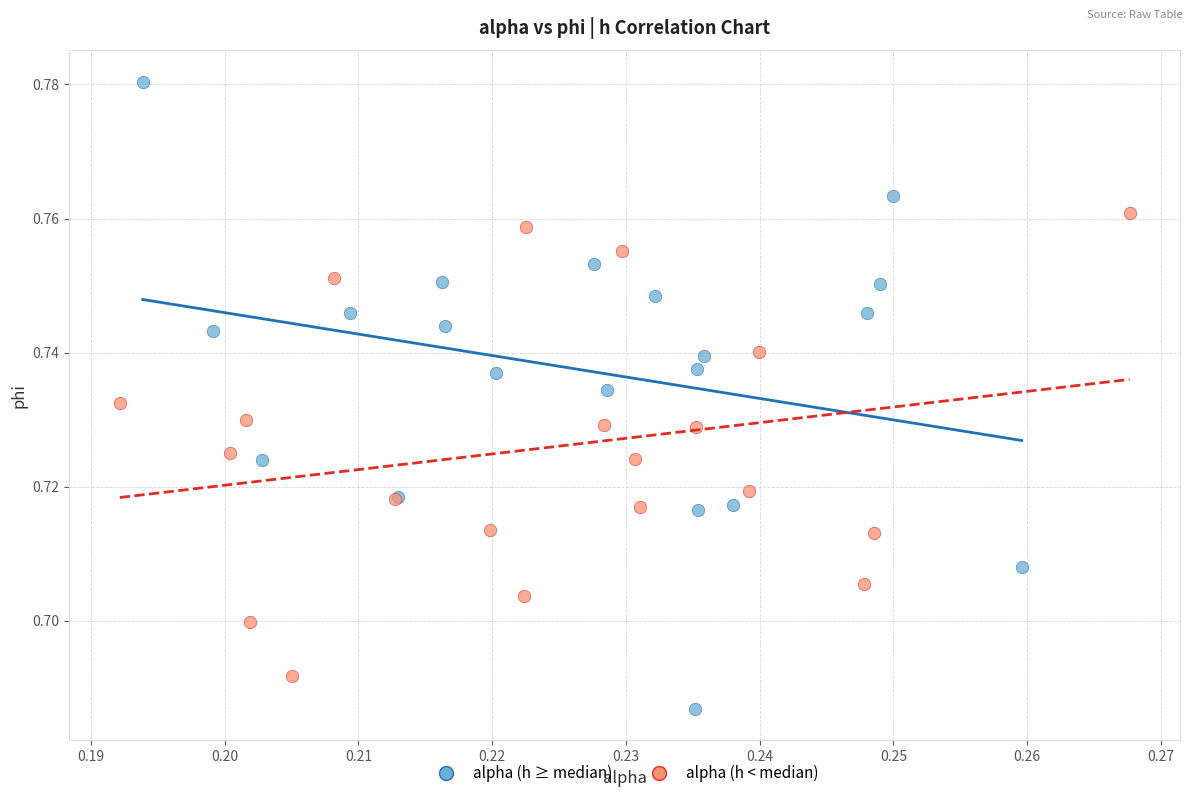

Which series reaches the minimum Y coordinate?

alpha (h ≥ median)